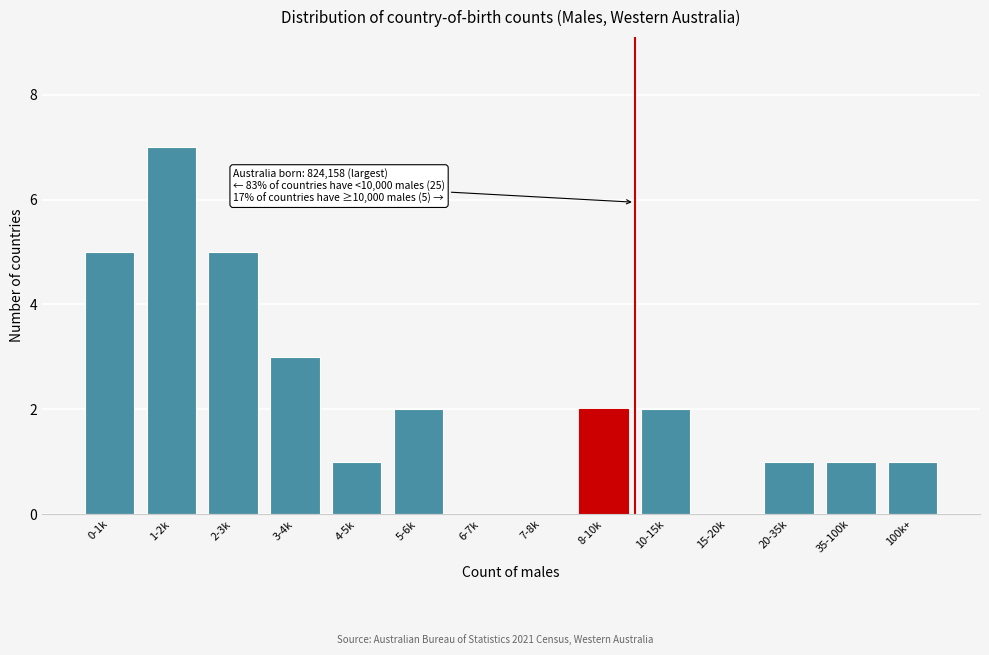

Reading left to right, list all the values displayed in this chart.

0-1k=5	1-2k=7	2-3k=5	3-4k=3	4-5k=1	5-6k=2	6-7k=0	7-8k=0	8-10k=2	10-15k=2	15-20k=0	20-35k=1	35-100k=1	100k+=1